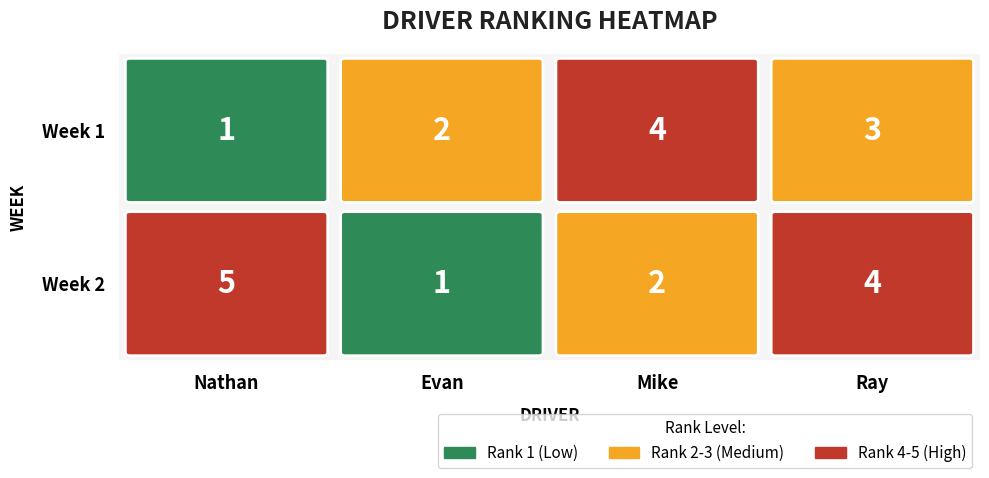

At how many categories does at least one series exceed 2?

3